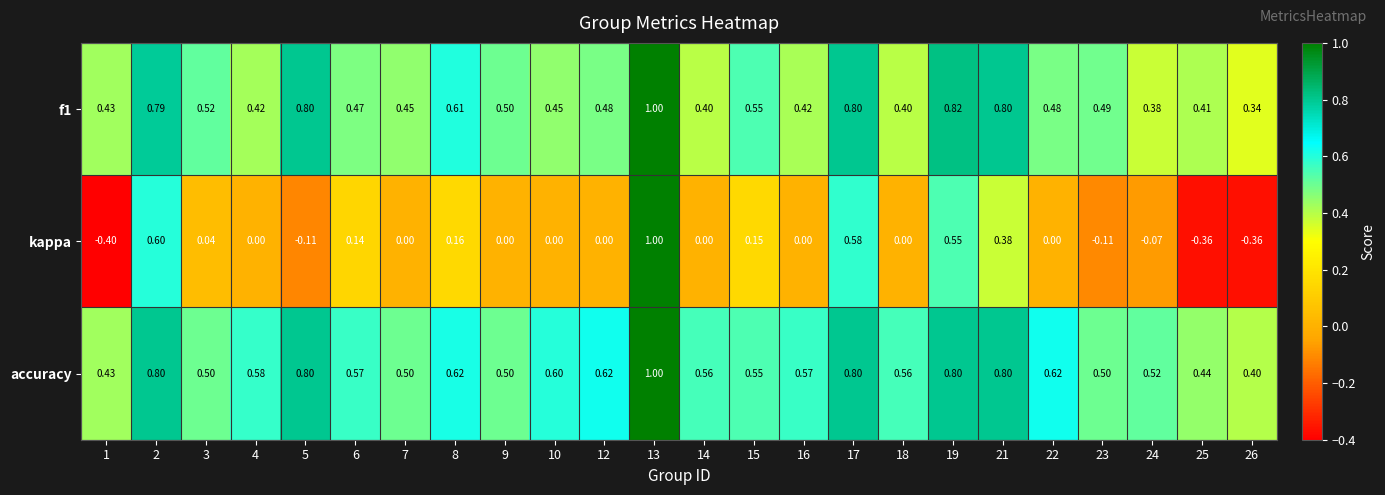

Which series changed the most between 8 and 26?

kappa